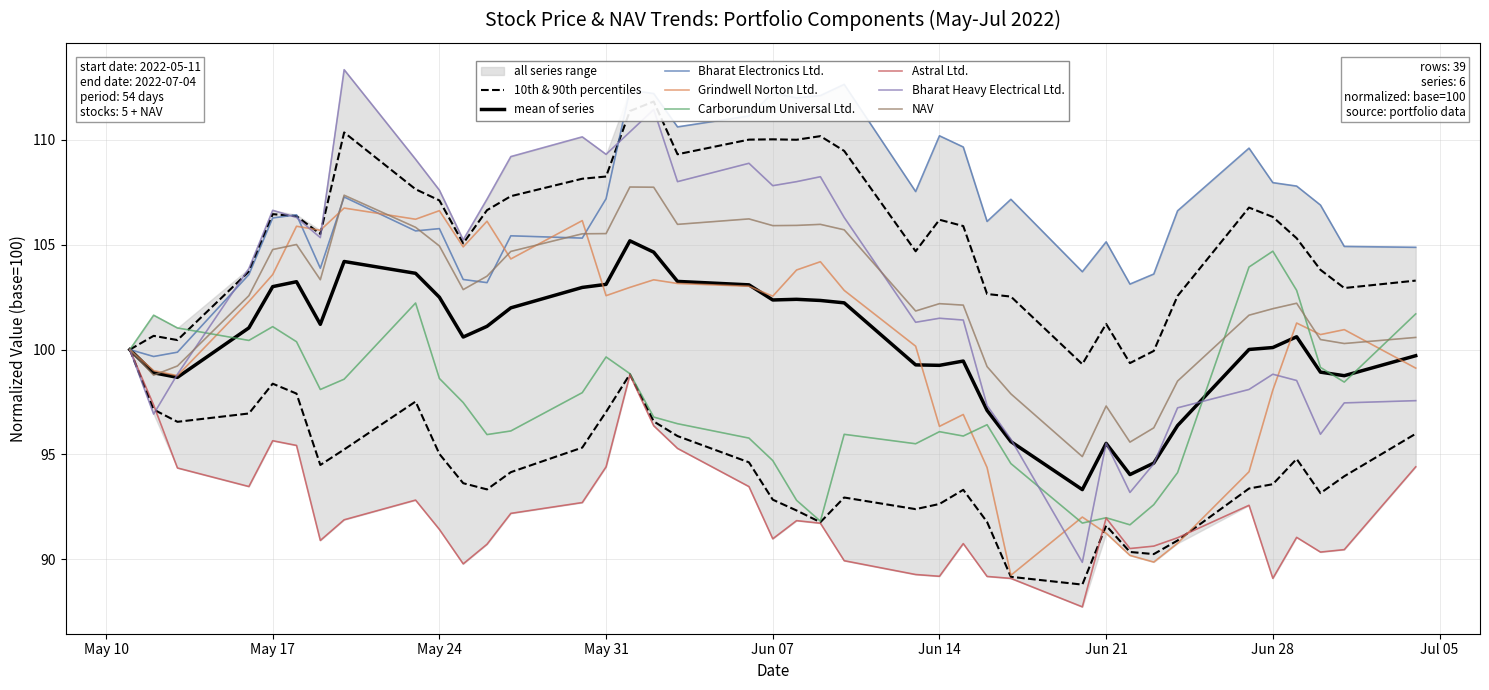

Which series has the largest total across all categories?

Bharat Electronics Ltd.